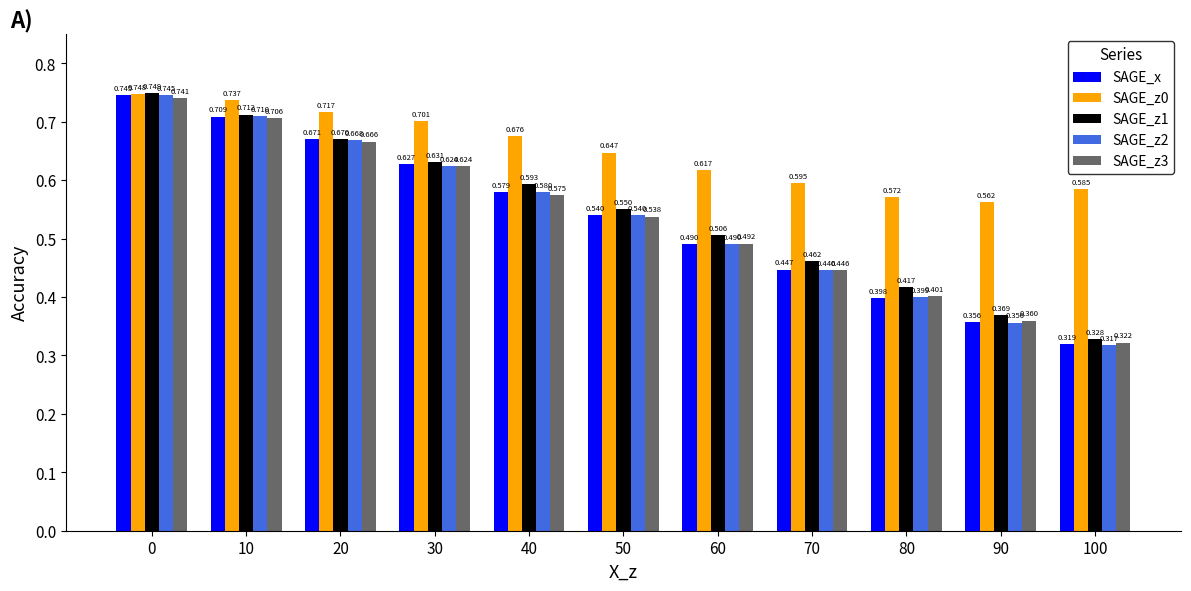

Is the value of SAGE_z2 at 30 greater than the value of SAGE_z0 at 50?

No